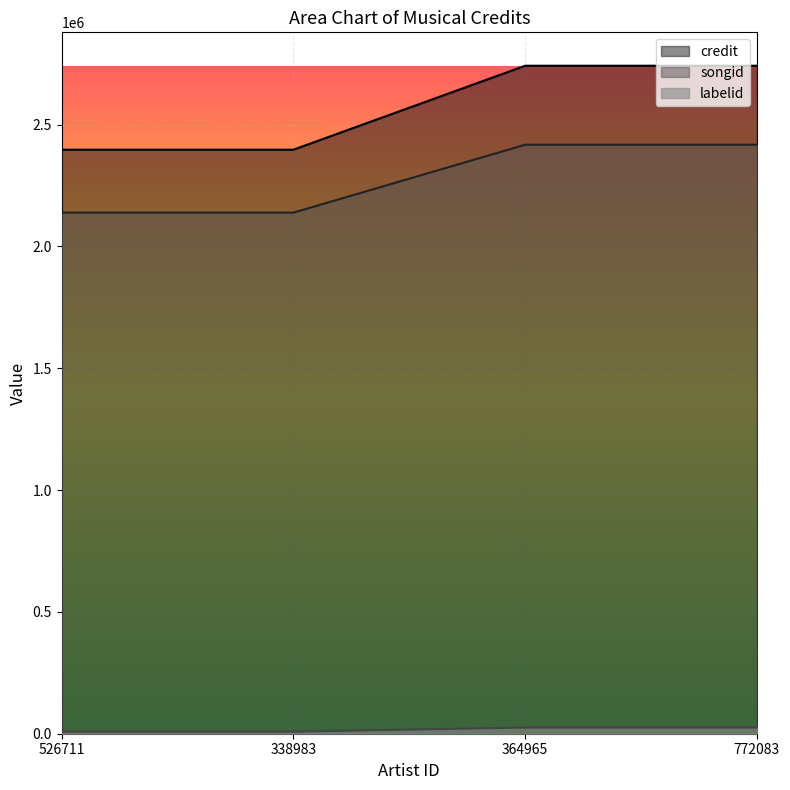

Which label corresponds to the largest value in the chart?

364965